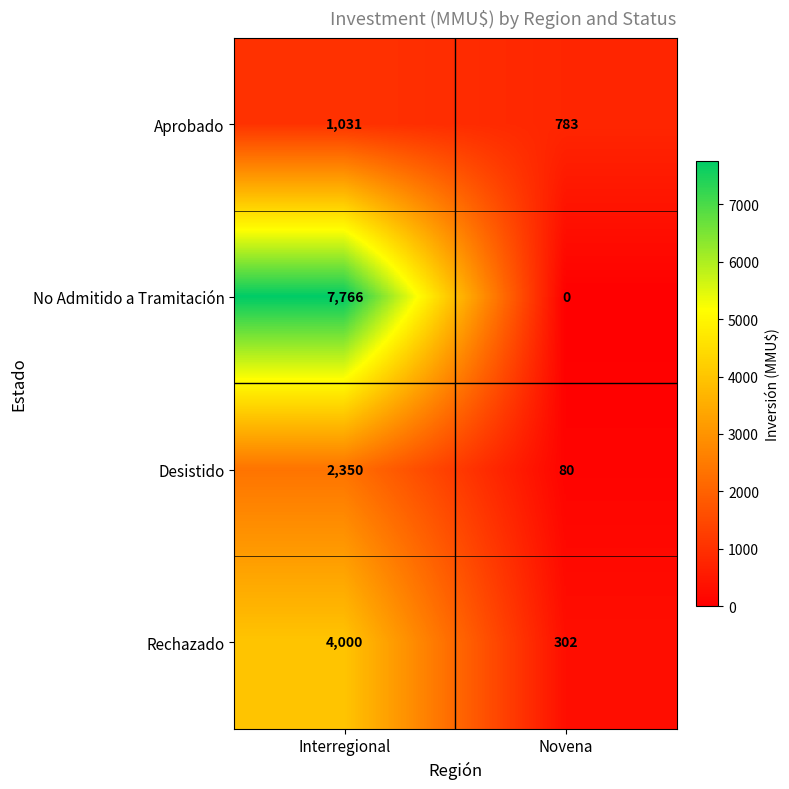

At which label does No Admitido a Tramitación reach its minimum?

Novena